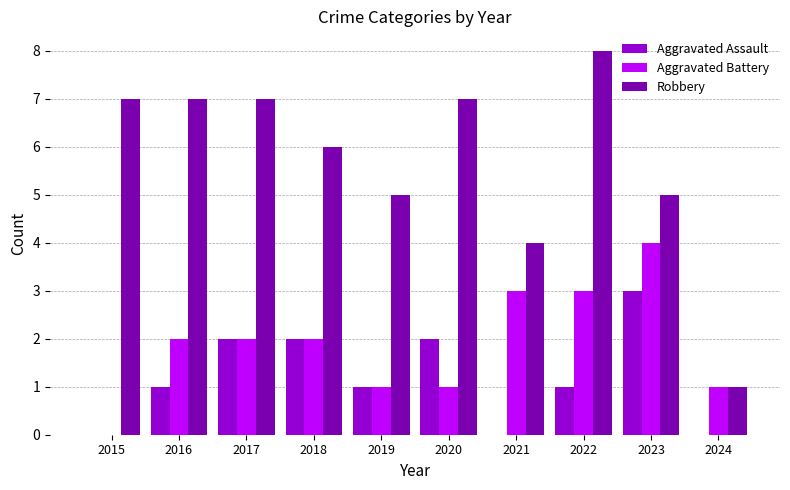

Which category has the highest value in the Aggravated Battery series?

2023